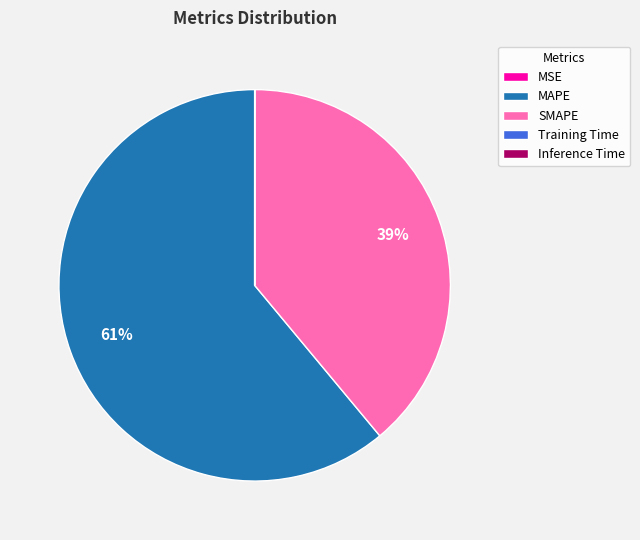

To the nearest percent, what is the difference between the largest and smallest slice percentages?

61%